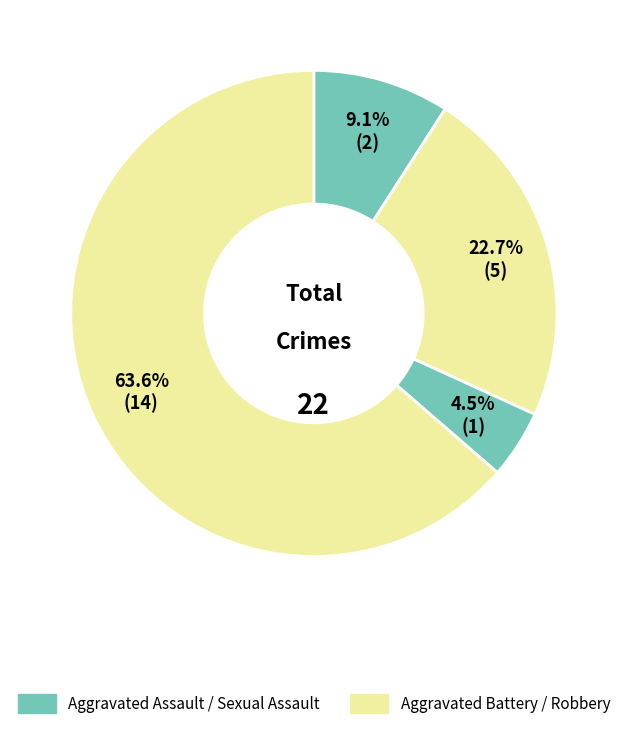

How many segments does this pie chart have?

4